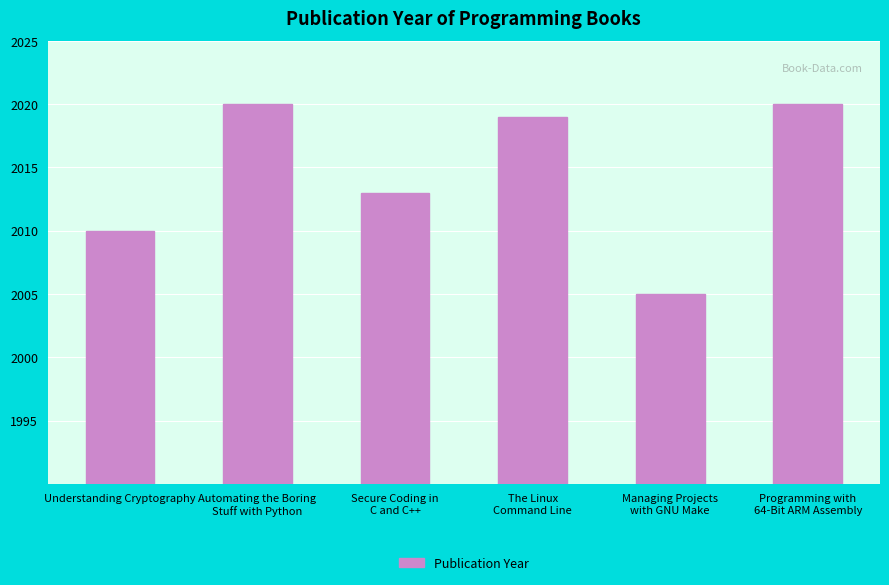

Reading left to right, extract all data points from this chart.

2010	2020	2013	2019	2005	2020